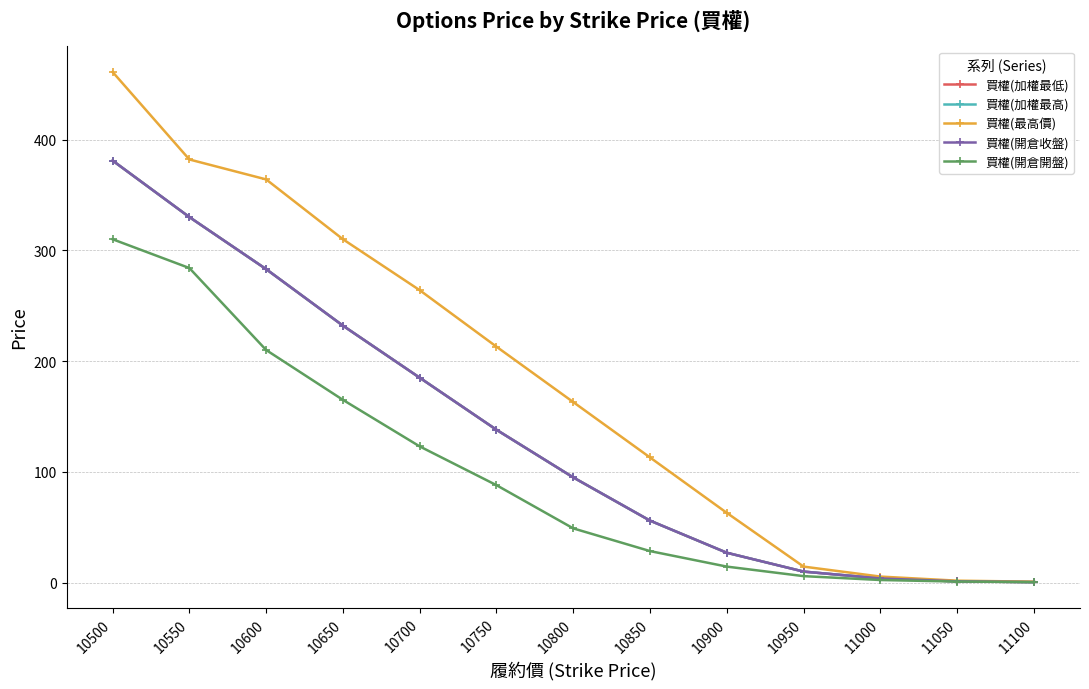

True or false: 買權(加權最高) and 買權(開倉開盤) cross at least once.

False